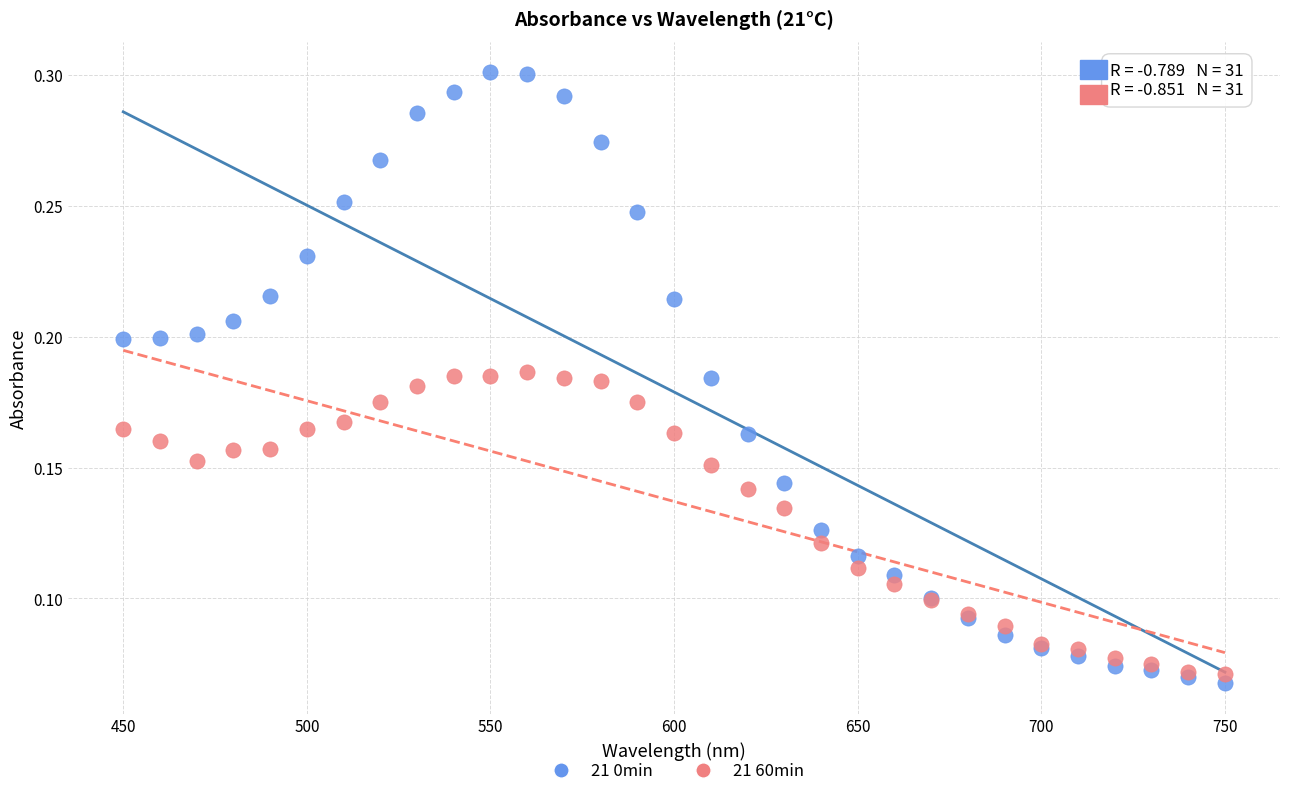

Which series has the largest Y range (max minus min)?

21 0min